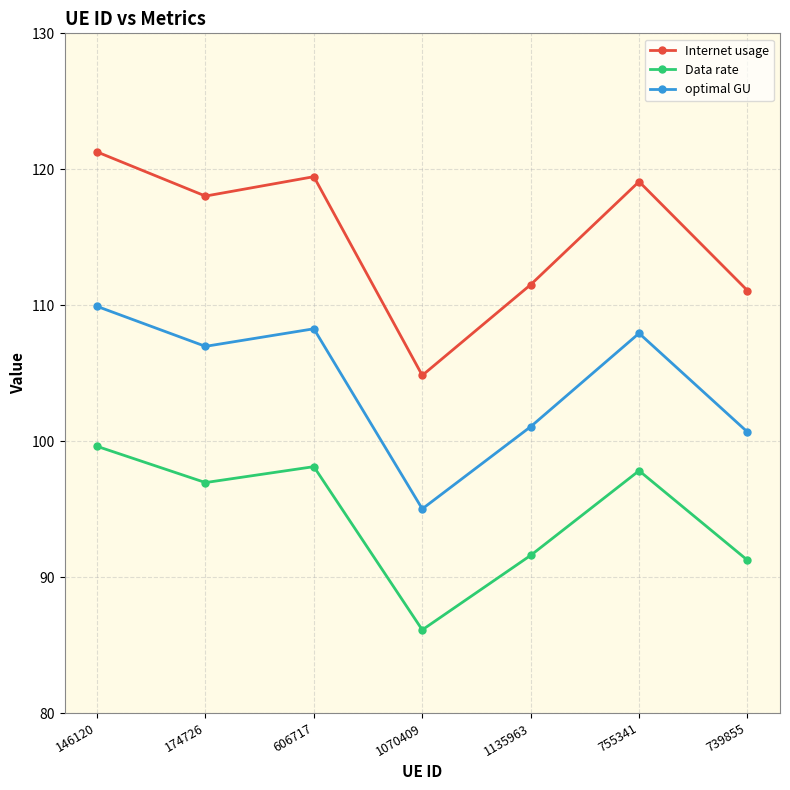

Reading left to right, list all the values displayed in this chart.

Internet usage: 146120=121.3	174726=118.0	606717=119.5	1070409=104.8	1135963=111.5	755341=119.1	739855=111.1
Data rate: 146120=99.6	174726=97.0	606717=98.1	1070409=86.1	1135963=91.6	755341=97.8	739855=91.2
optimal GU: 146120=109.9	174726=107.0	606717=108.3	1070409=95.0	1135963=101.1	755341=107.9	739855=100.7